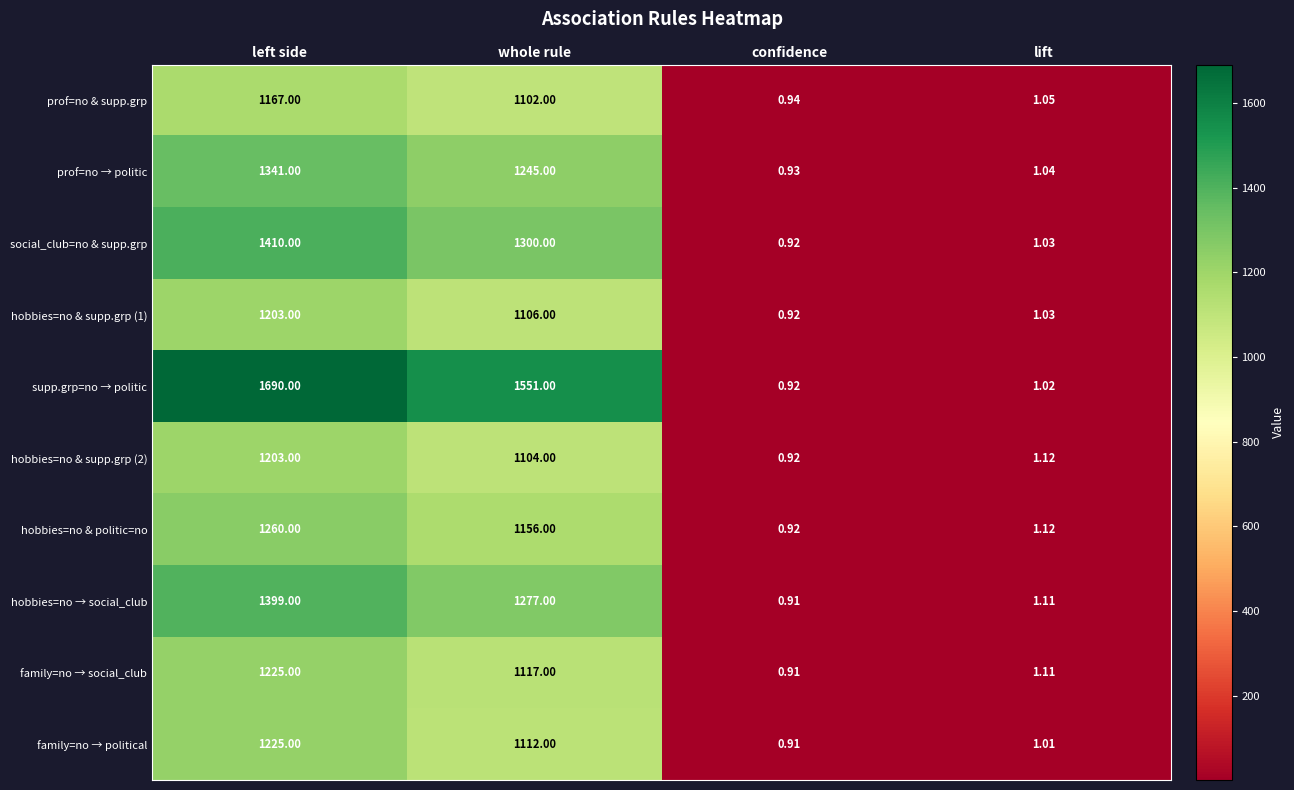

Which category has the lowest value in the hobbies=no & supp.grp (1) series?

confidence